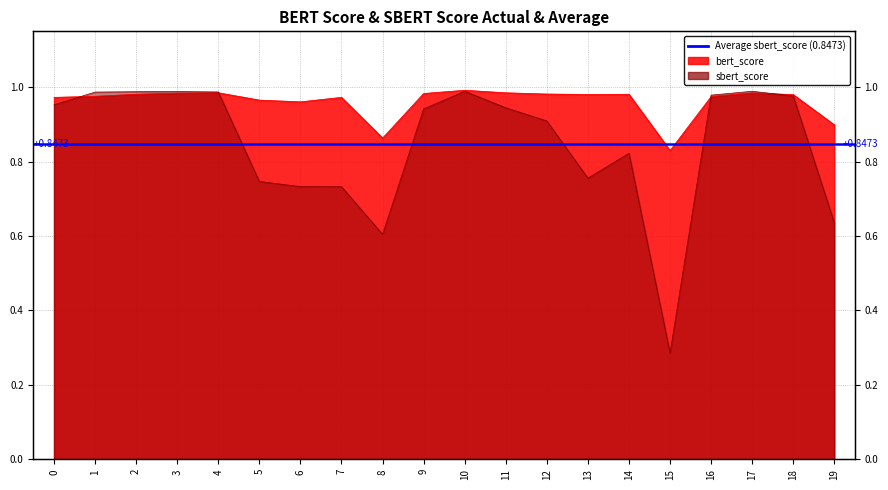

Where do sbert_score and bert_score first cross each other?

0 and 1